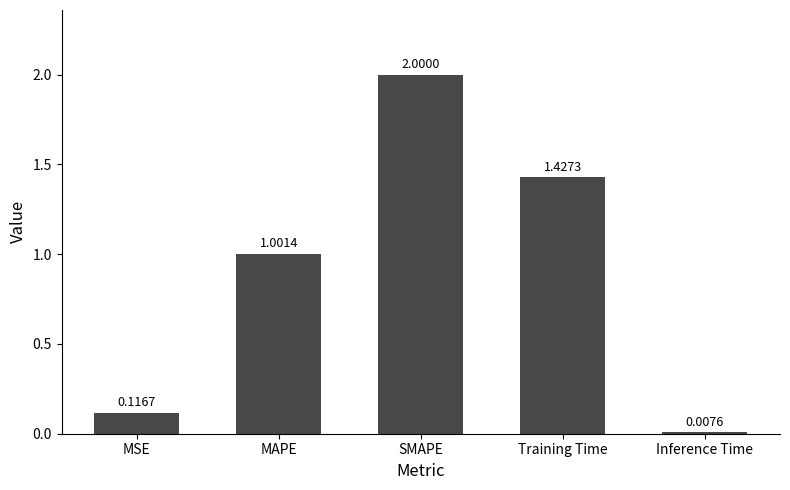

What is the change in value from MAPE to Training Time?

+0.4